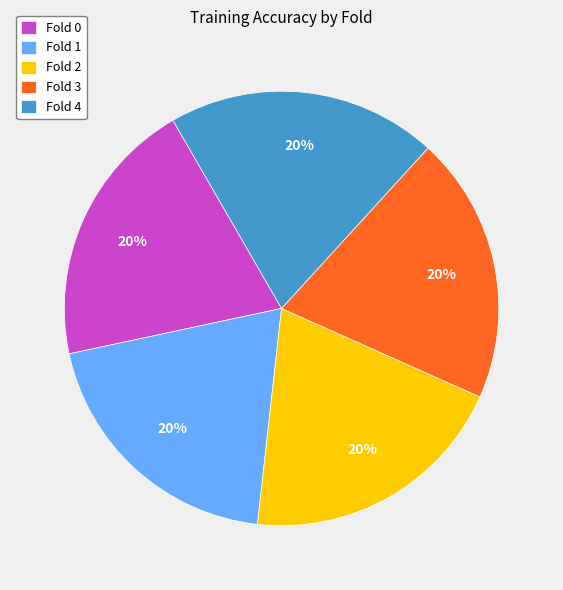

Does any single category account for the majority?

No